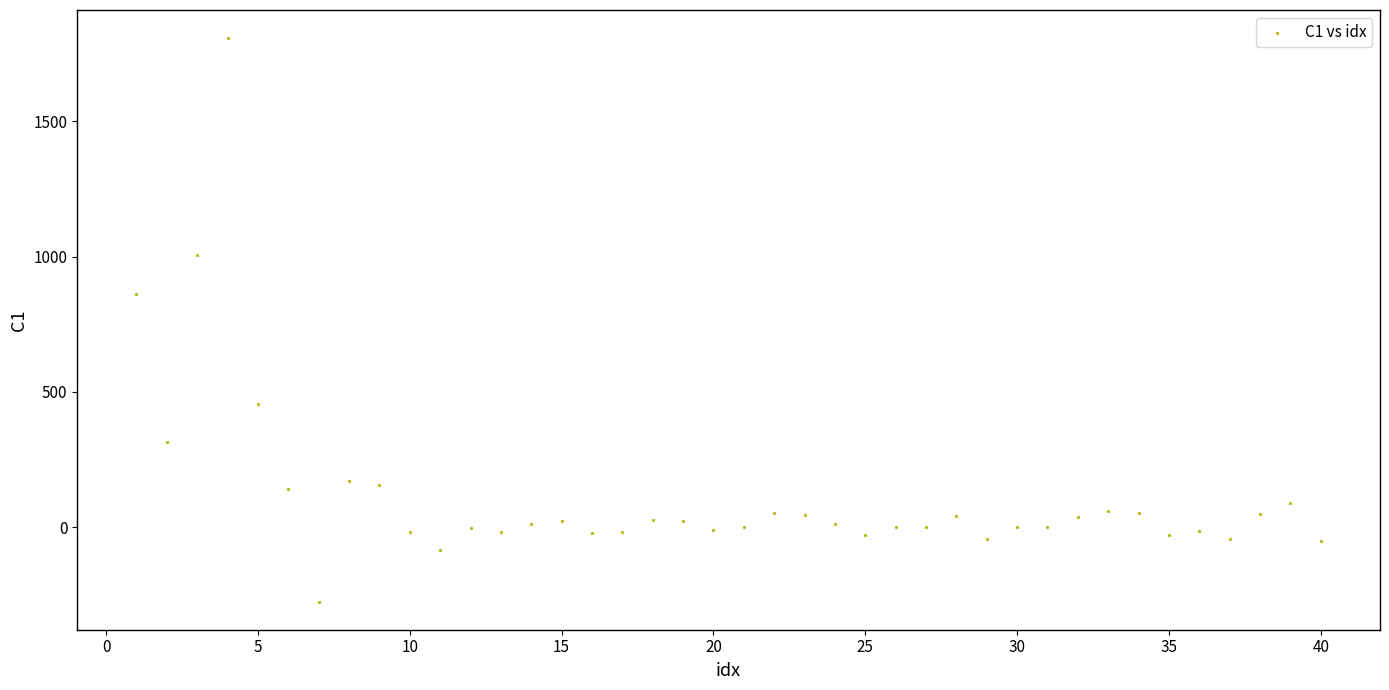

What is the range of X values (max minus min)?

39.0